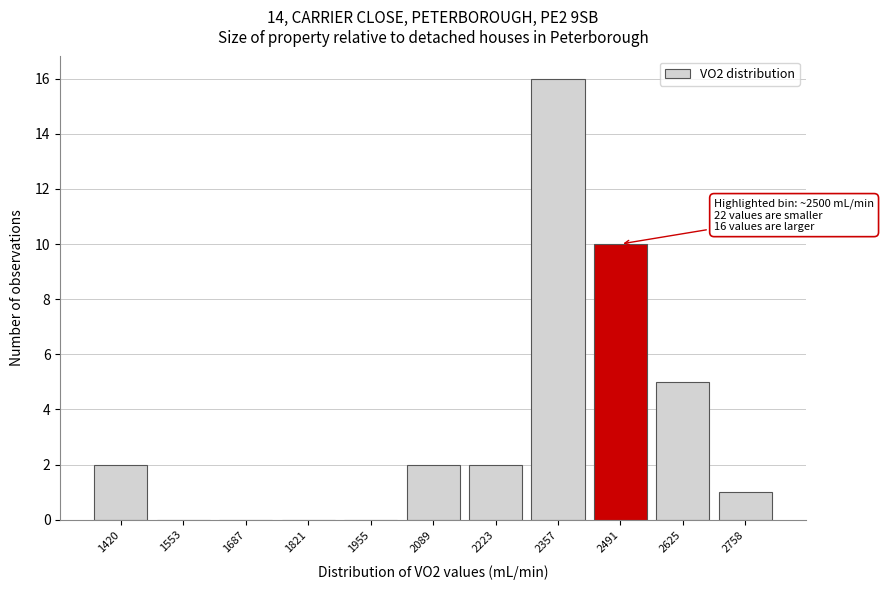

Reading right to left, what are all the values shown in this chart?

2758=1	2625=5	2491=10	2357=16	2223=2	2089=2	1955=0	1821=0	1687=0	1553=0	1420=2